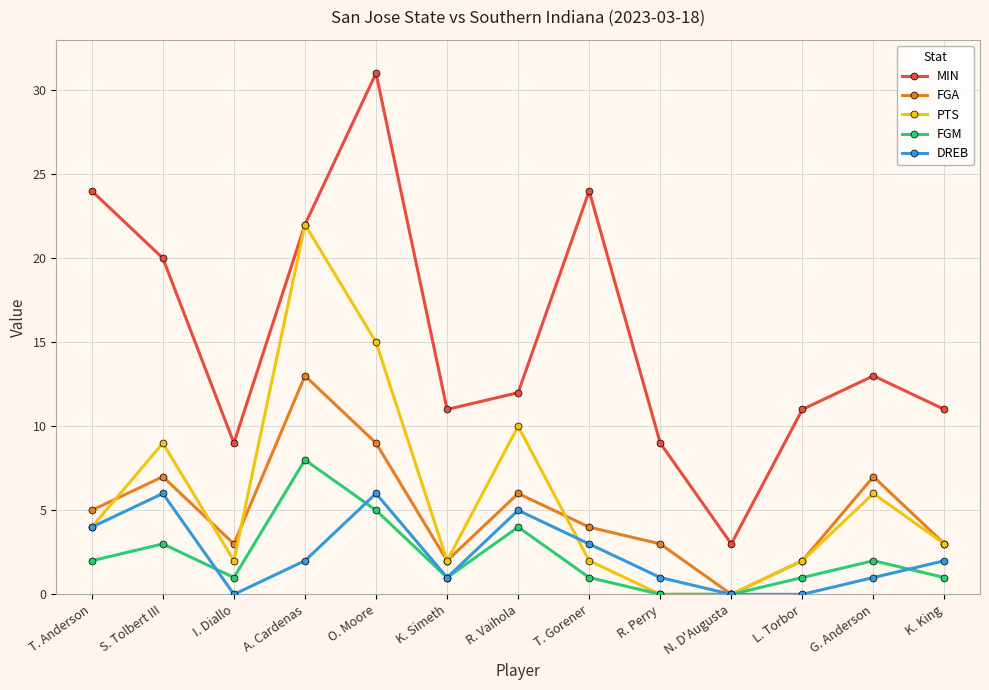

Reading left to right, extract all data points from this chart.

MIN: T. Anderson=24	S. Tolbert III=20	I. Diallo=9	A. Cardenas=22	O. Moore=31	K. Simeth=11	R. Vaihola=12	T. Gorener=24	R. Perry=9	N. D'Augusta=3	L. Torbor=11	G. Anderson=13	K. King=11
FGA: T. Anderson=5	S. Tolbert III=7	I. Diallo=3	A. Cardenas=13	O. Moore=9	K. Simeth=2	R. Vaihola=6	T. Gorener=4	R. Perry=3	N. D'Augusta=0	L. Torbor=2	G. Anderson=7	K. King=3
PTS: T. Anderson=4	S. Tolbert III=9	I. Diallo=2	A. Cardenas=22	O. Moore=15	K. Simeth=2	R. Vaihola=10	T. Gorener=2	R. Perry=0	N. D'Augusta=0	L. Torbor=2	G. Anderson=6	K. King=3
FGM: T. Anderson=2	S. Tolbert III=3	I. Diallo=1	A. Cardenas=8	O. Moore=5	K. Simeth=1	R. Vaihola=4	T. Gorener=1	R. Perry=0	N. D'Augusta=0	L. Torbor=1	G. Anderson=2	K. King=1
DREB: T. Anderson=4	S. Tolbert III=6	I. Diallo=0	A. Cardenas=2	O. Moore=6	K. Simeth=1	R. Vaihola=5	T. Gorener=3	R. Perry=1	N. D'Augusta=0	L. Torbor=0	G. Anderson=1	K. King=2